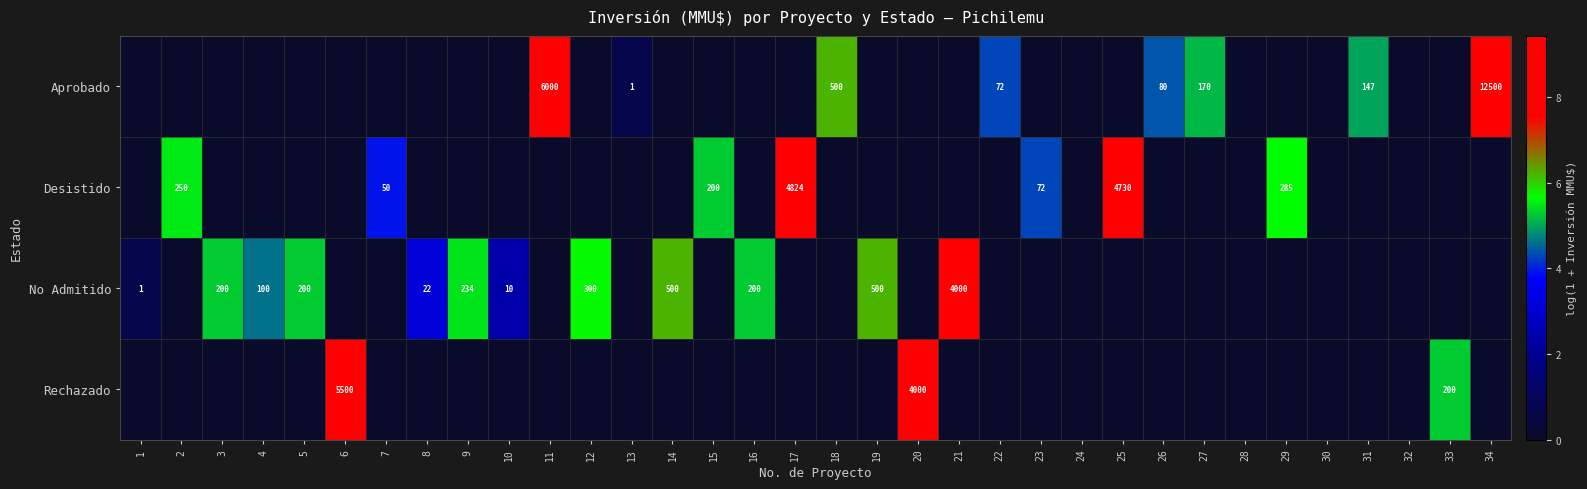

Is it true that No Admitido equals 234 at 9?

True